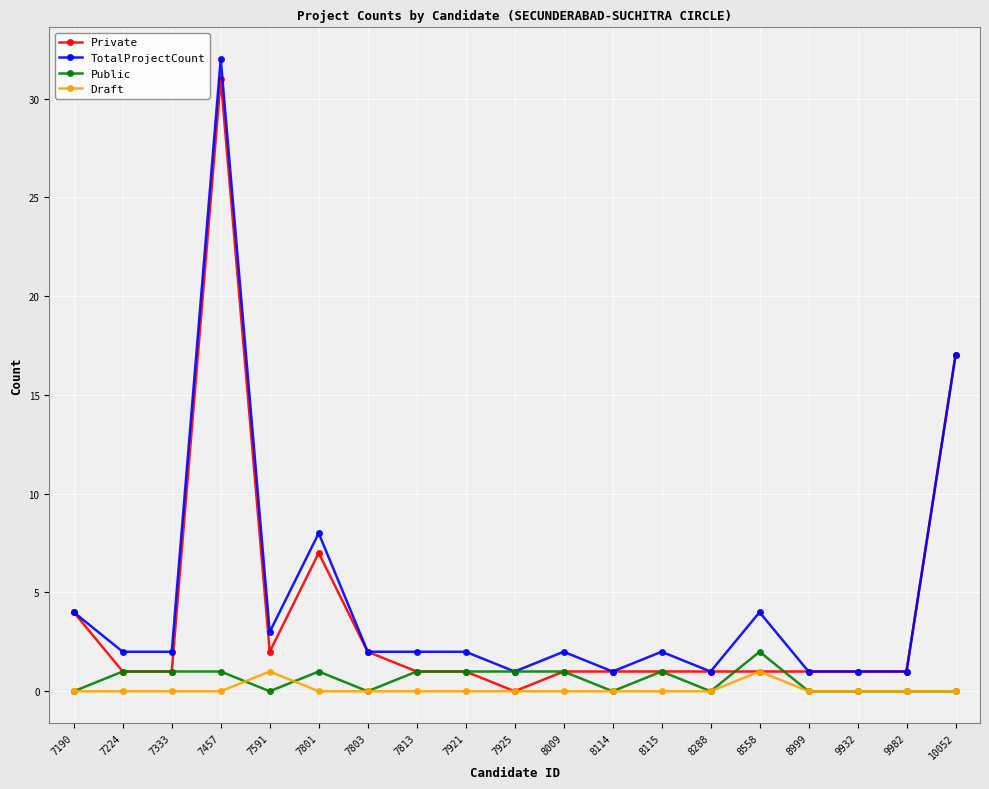

True or false: Public and Draft cross at least once.

True